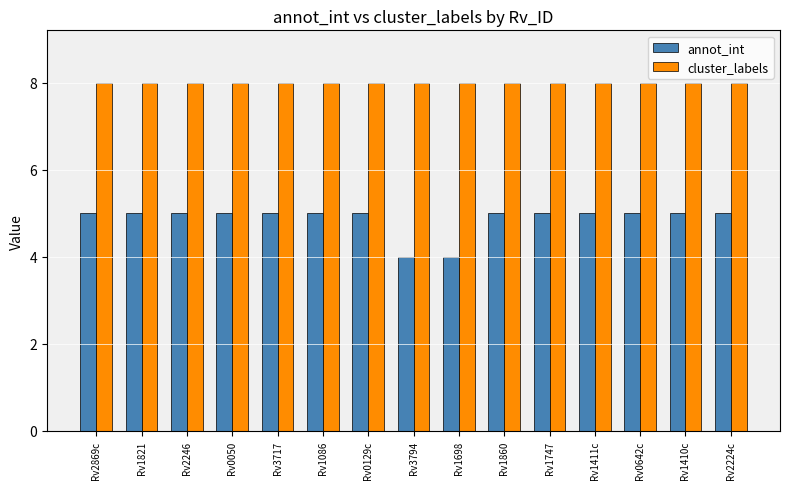

What is the difference between the highest and lowest values at Rv1698?

4